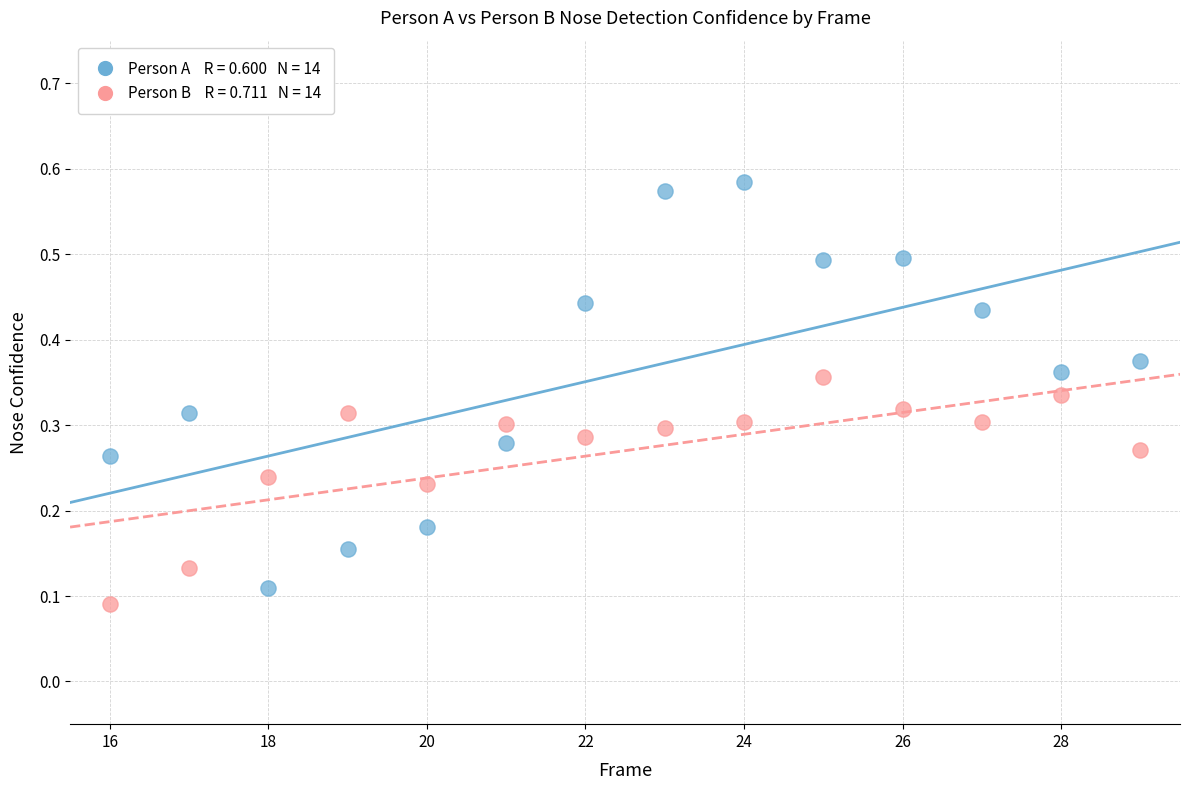

Across all data points, what is the range of Y values (max minus min)?

0.5